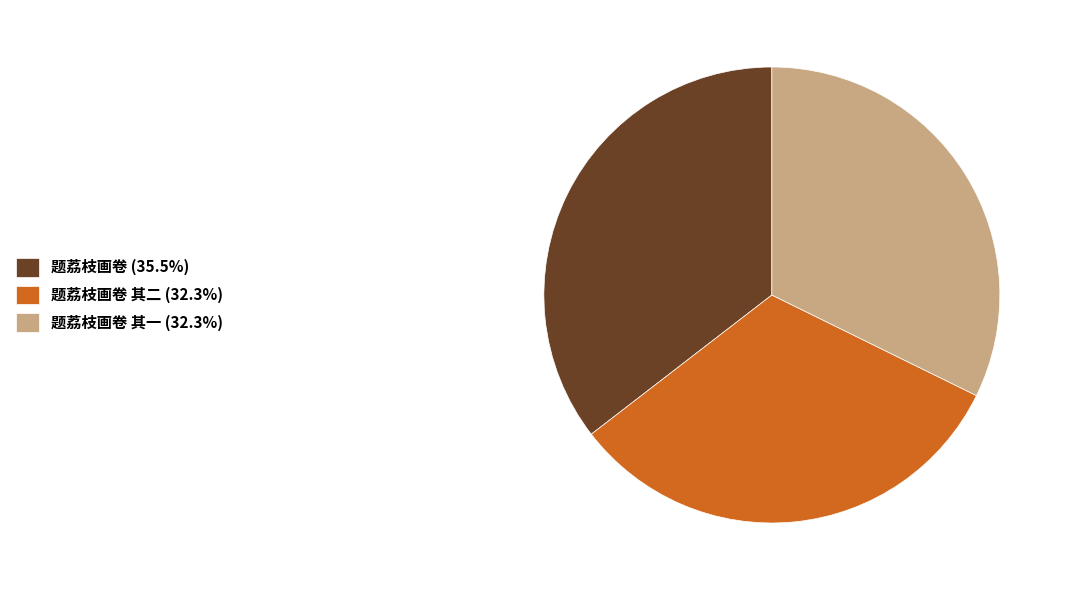

How many segments does this pie chart have?

3